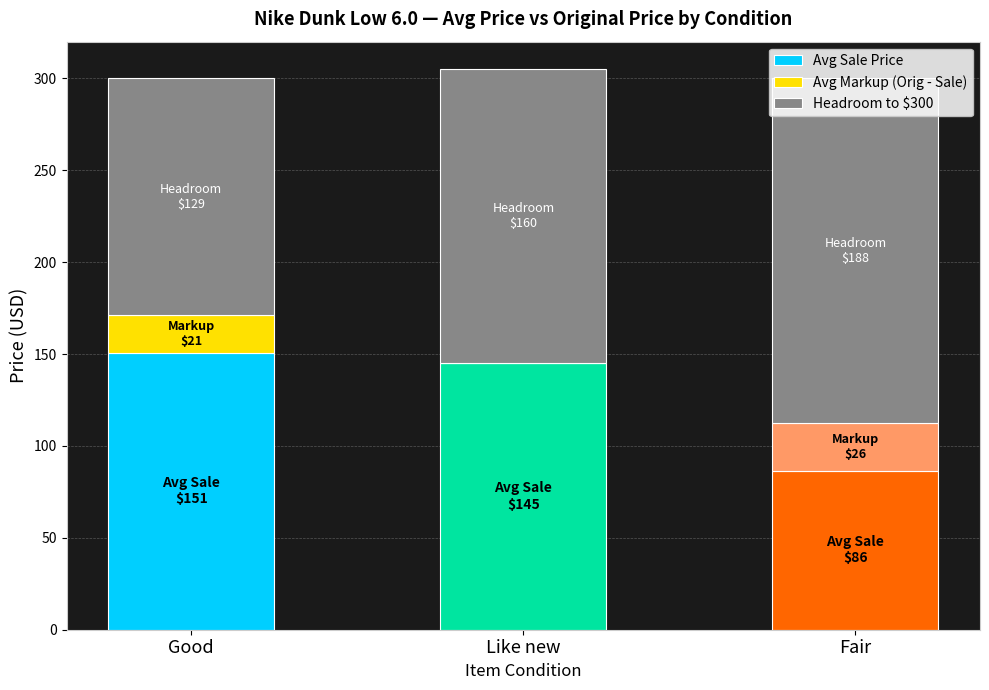

What is the sum of all Avg Sale Price values?

382.0